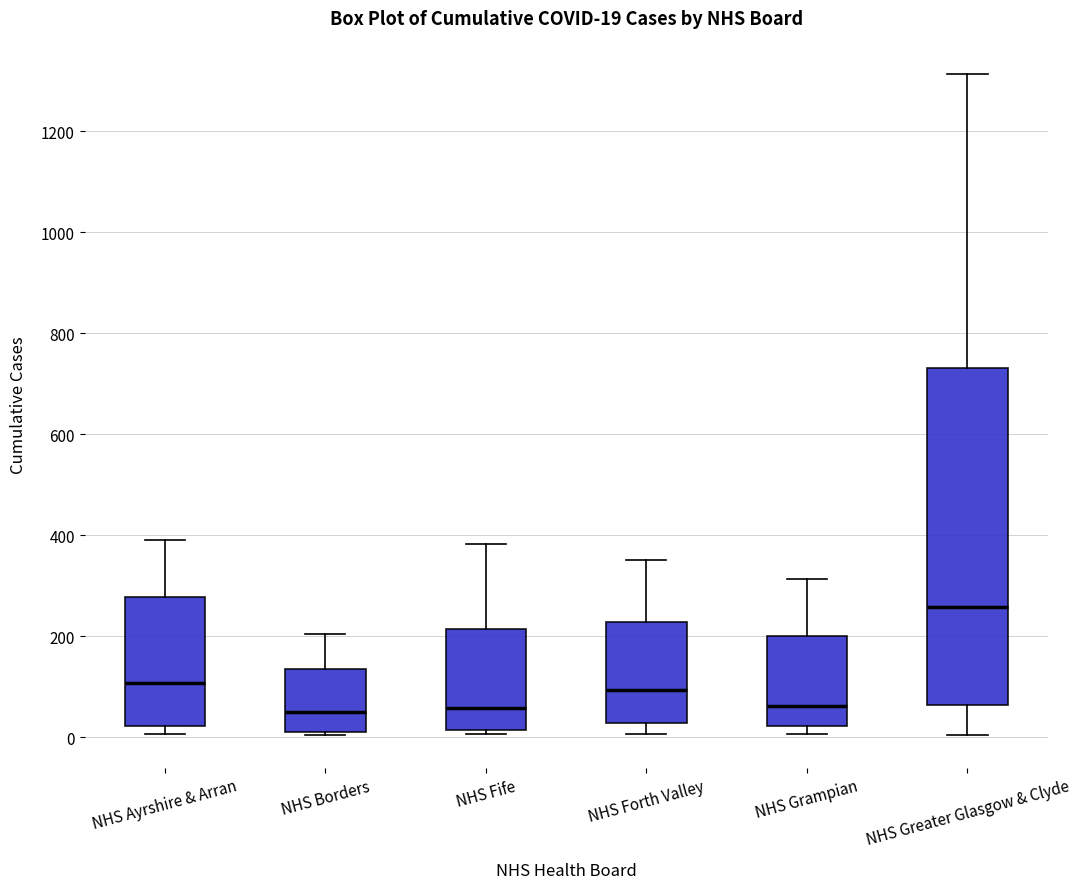

Which box has the highest median line?

NHS Greater Glasgow & Clyde